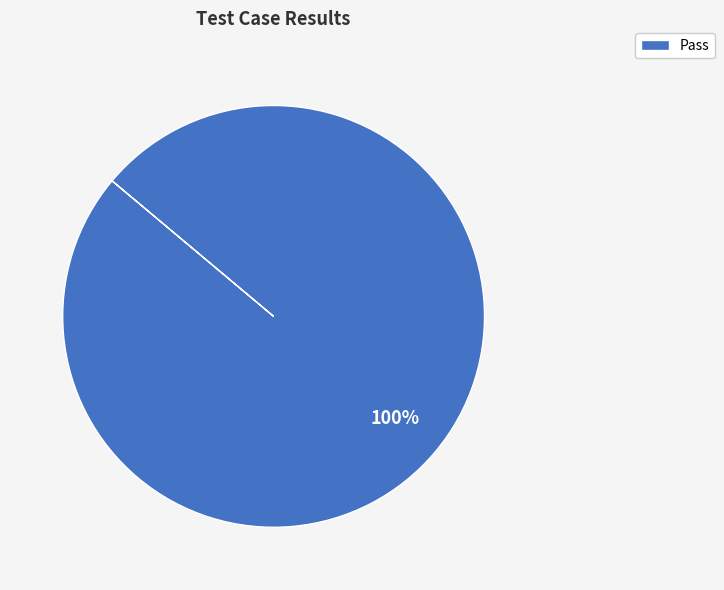

How many segments does this pie chart have?

1